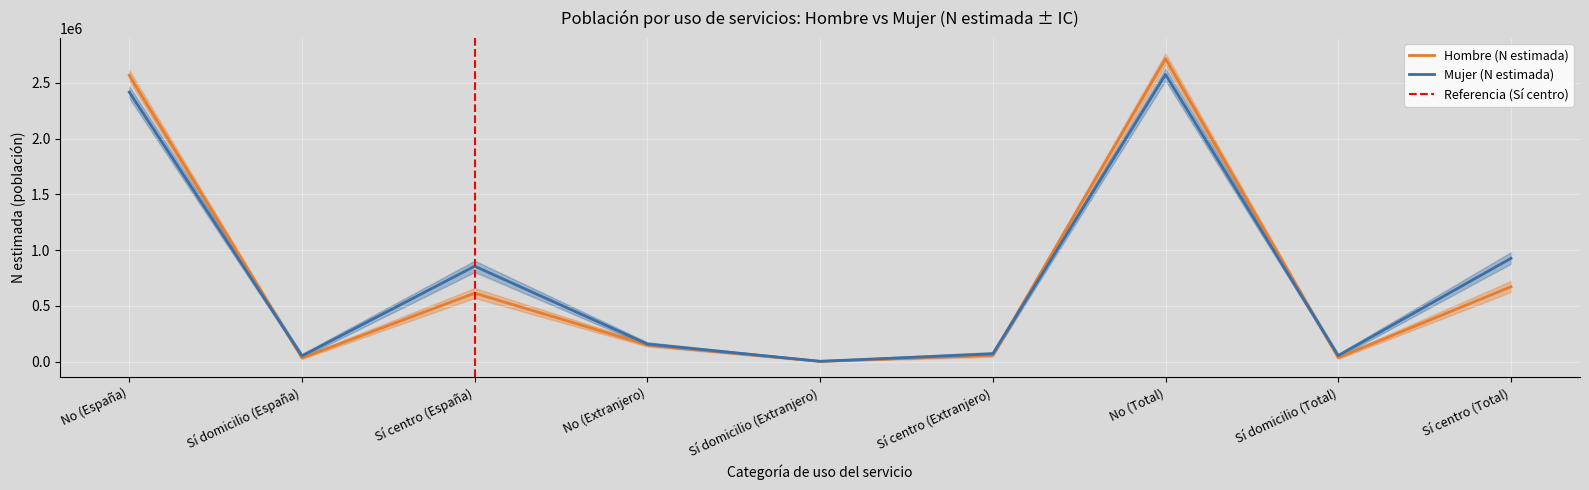

Is it true that Mujer lím sup IC equals 981177 at Sí centro (Total)?

True